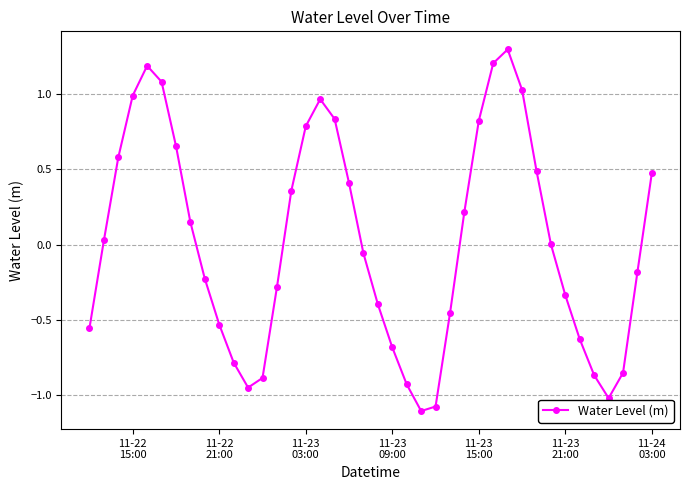

What is the difference between the maximum and minimum values?

2.4